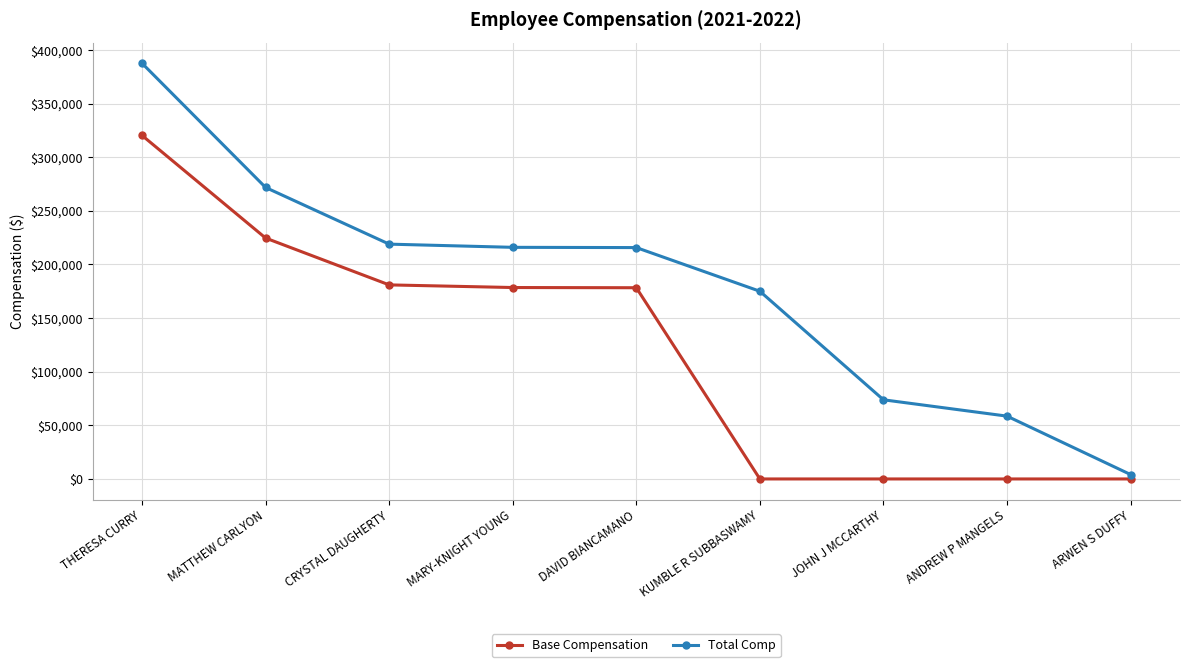

What is the value of the Base Compensation point at the 5th from the left?

178326